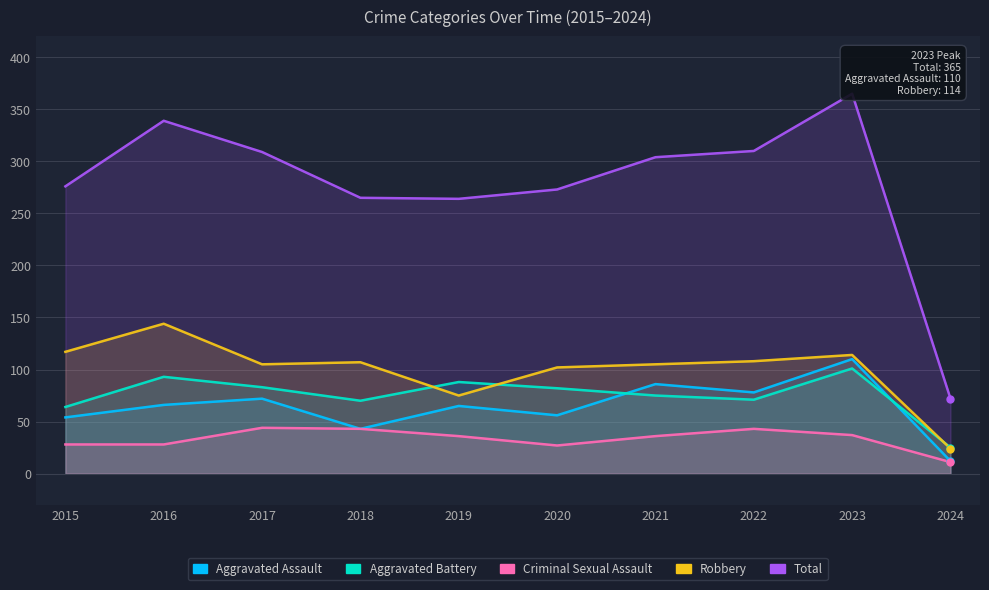

Reading left to right, what are all the values shown in this chart?

Aggravated Assault: 2015=54	2016=66	2017=72	2018=43	2019=65	2020=56	2021=86	2022=78	2023=110	2024=12
Aggravated Battery: 2015=64	2016=93	2017=83	2018=70	2019=88	2020=82	2021=75	2022=71	2023=101	2024=25
Criminal Sexual Assault: 2015=28	2016=28	2017=44	2018=43	2019=36	2020=27	2021=36	2022=43	2023=37	2024=11
Robbery: 2015=117	2016=144	2017=105	2018=107	2019=75	2020=102	2021=105	2022=108	2023=114	2024=24
Total: 2015=276	2016=339	2017=309	2018=265	2019=264	2020=273	2021=304	2022=310	2023=365	2024=72